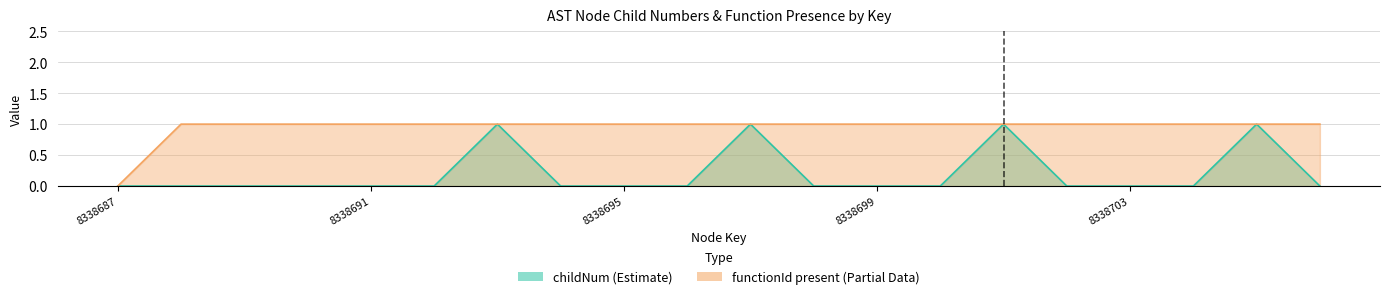

At which category does childNum reach its first local peak?

8338693